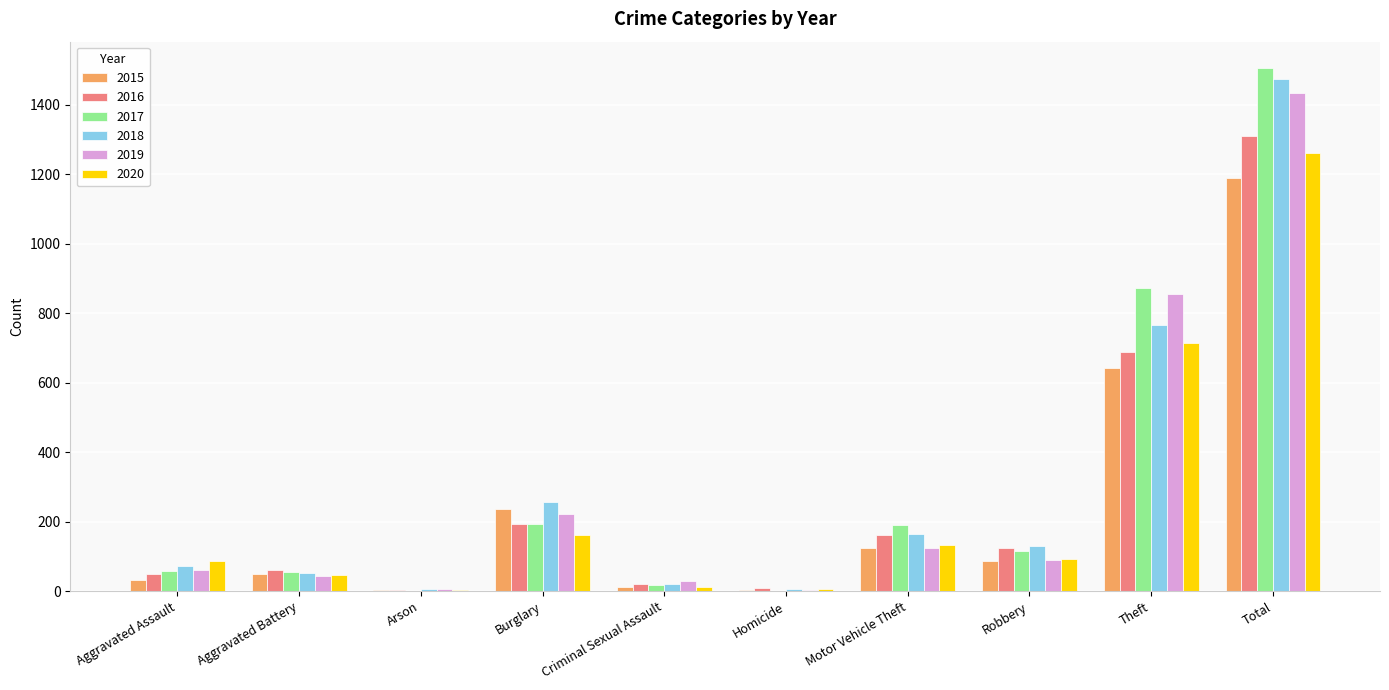

True or false: 2019 has a value of 45 at Aggravated Battery.

True